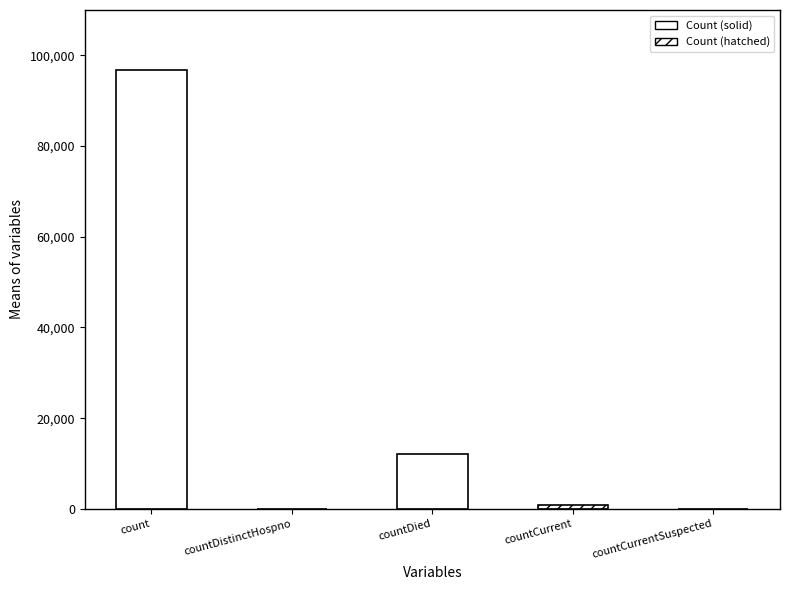

Reading left to right, list all the values displayed in this chart.

count=96703	countDistinctHospno=0	countDied=11998	countCurrent=845	countCurrentSuspected=0